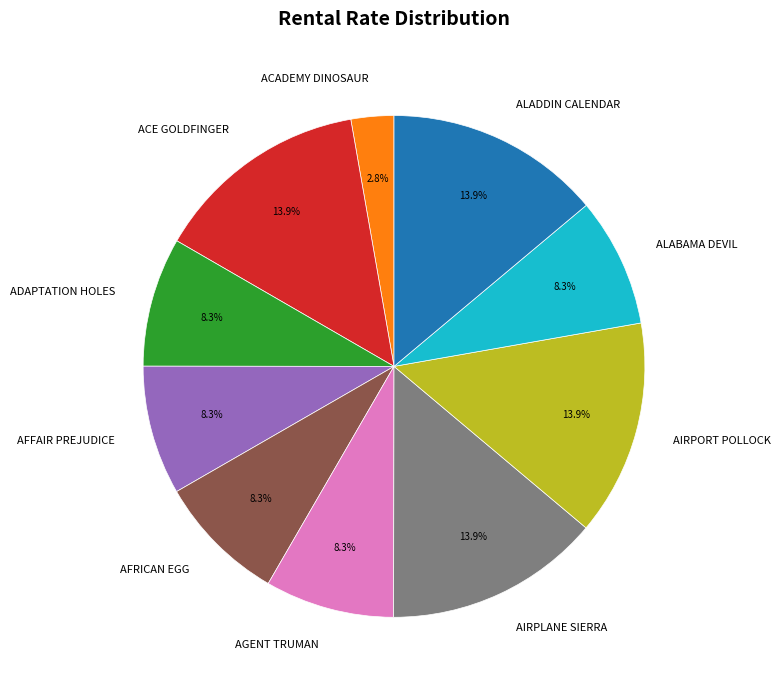

Is there any slice that represents more than half of the pie?

No